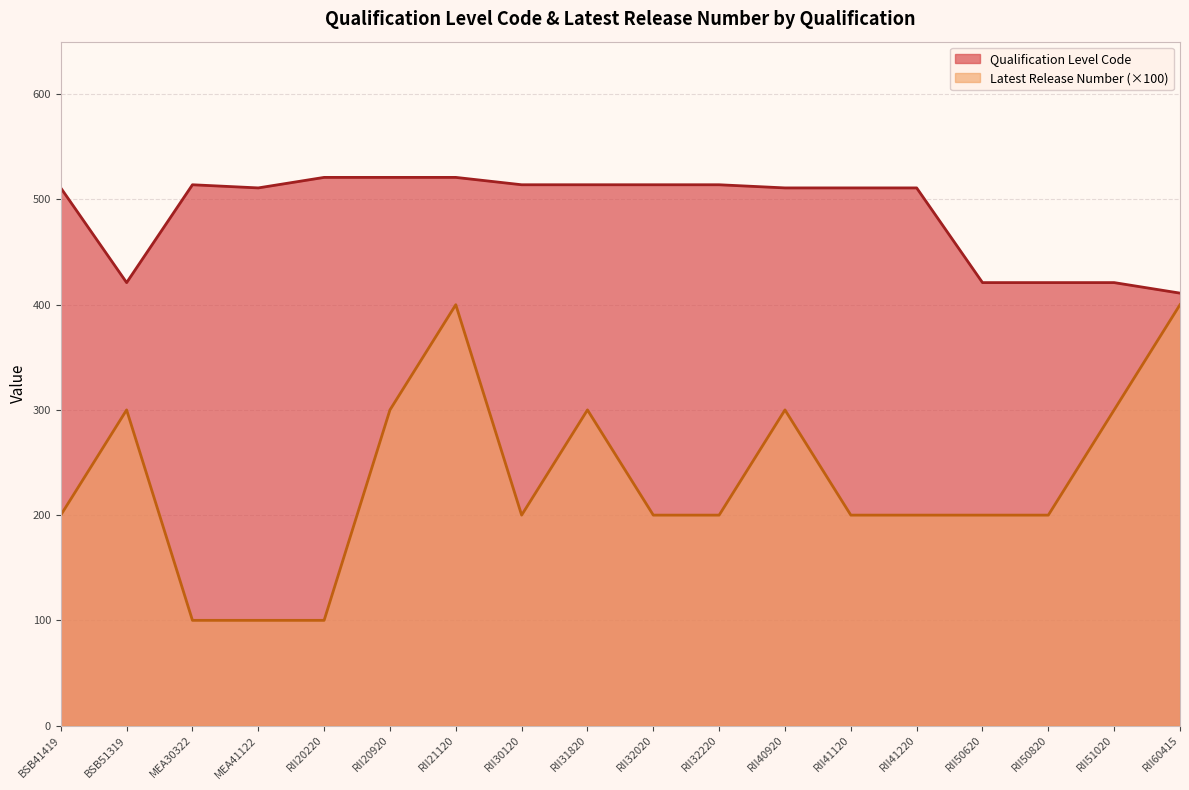

In Latest Release Number, how many points are higher than both neighbors (excluding endpoints)?

4